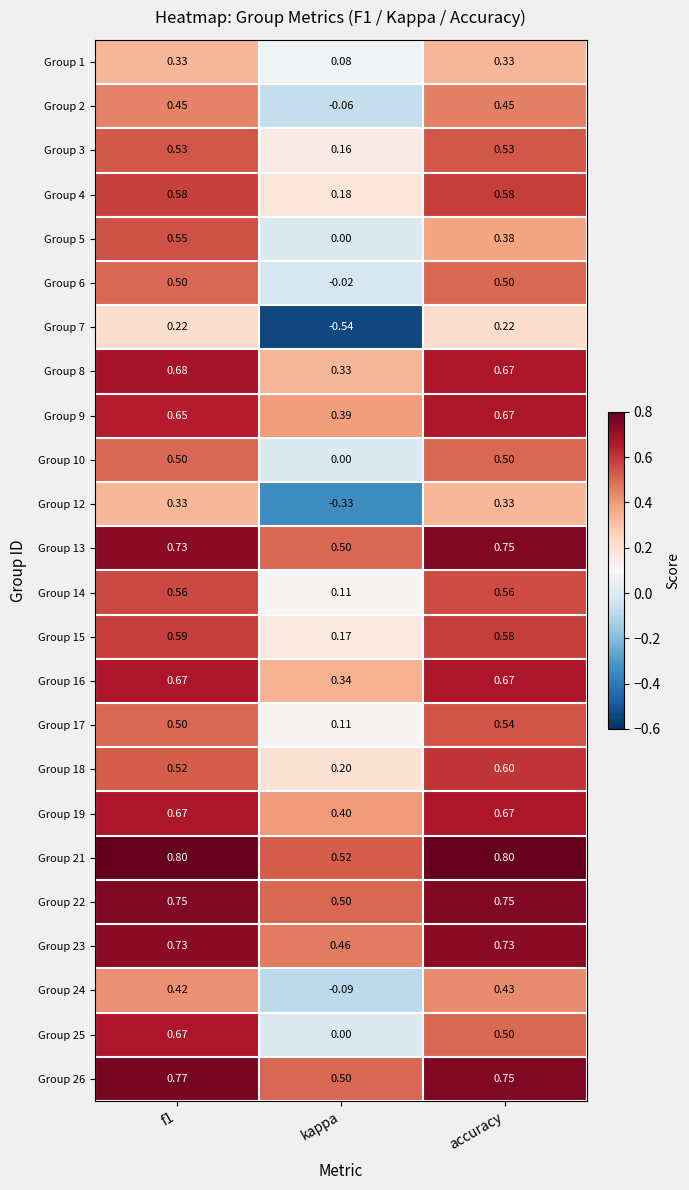

At which label is Group 19 closest to 0?

kappa